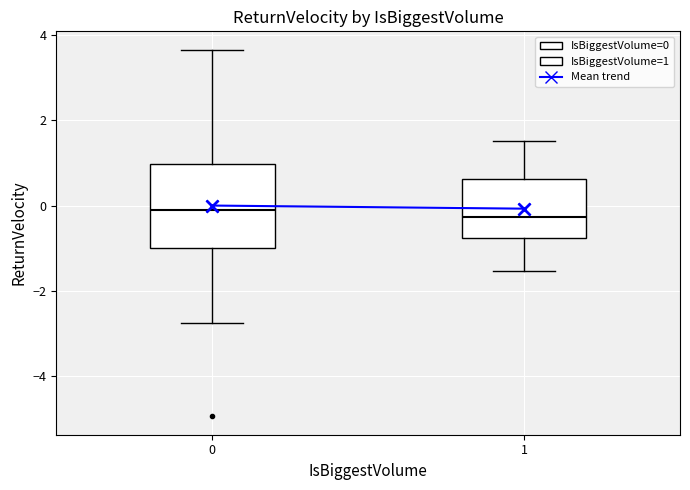

Reading left to right, read every box against the y-axis: the position of its median line, the range the box covers, and the ends of its whiskers. The values are not printed on the chart, so give them approximately, as read against the axis.

0: median 0.0, box -1.0 to 1.0, whiskers -2.8 to 3.6
1: median -0.2, box -0.8 to 0.6, whiskers -1.6 to 1.6